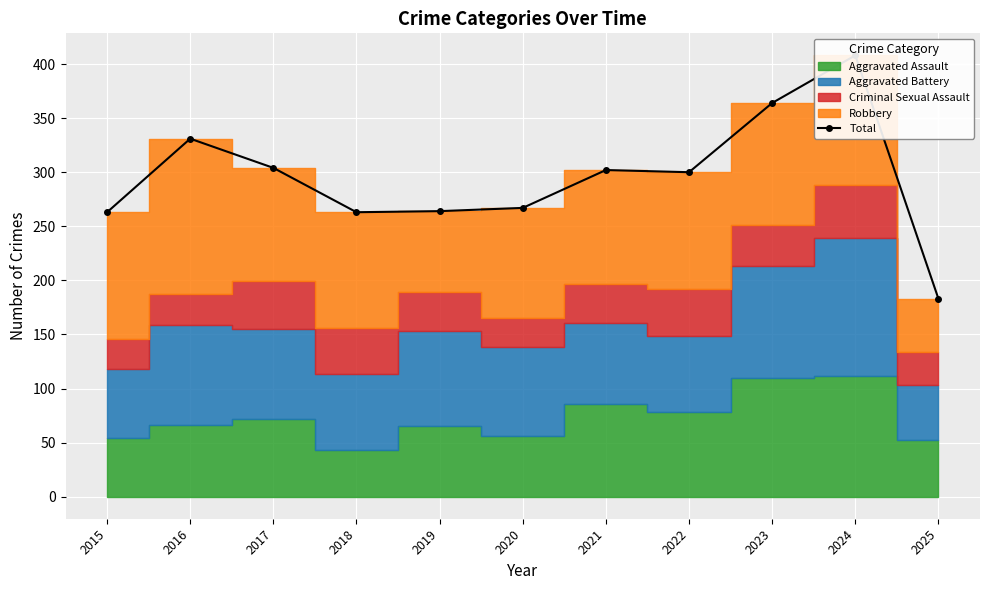

What value does the data have at 2016, to the nearest 10?

330